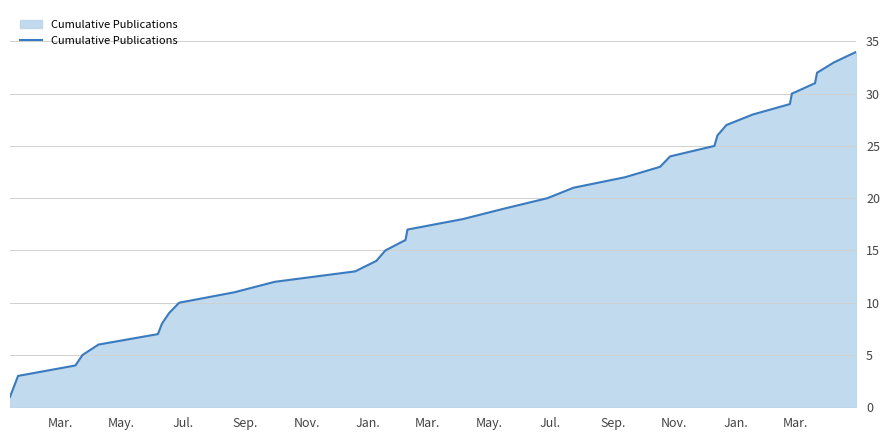

What is the greatest value displayed?

34